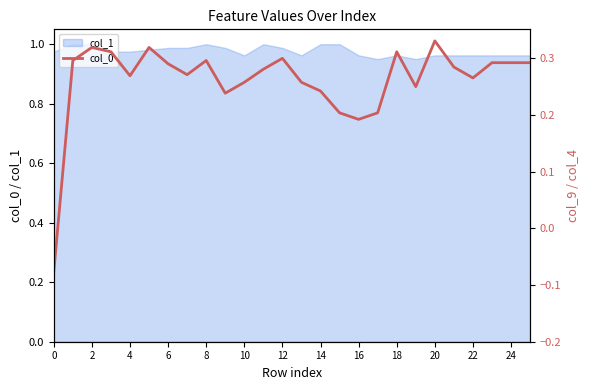

Is it true that col_1 equals 1.8 at 6?

False